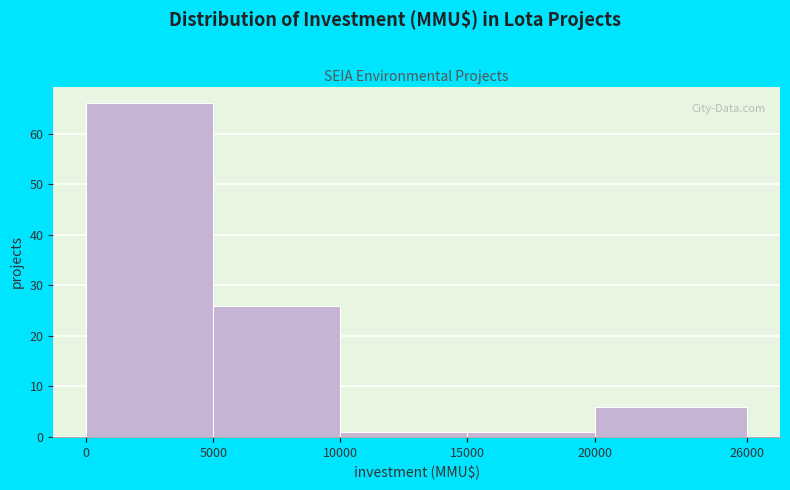

Reading left to right, list every bar in this chart as the range it spans on the x-axis followed by its height. The values are not printed on the chart, so give them approximately, as read against the axis.

0 to 5000: 66
5000 to 10000: 26
10000 to 15000: 1
15000 to 20000: 1
20000 to 26000: 6